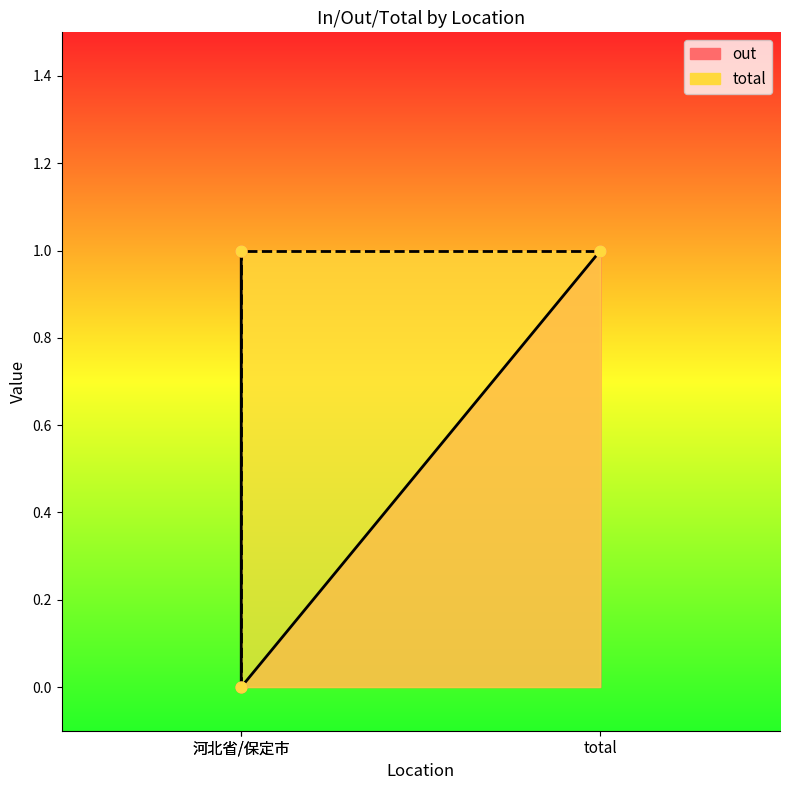

Which series has the widest spread of Y values?

out